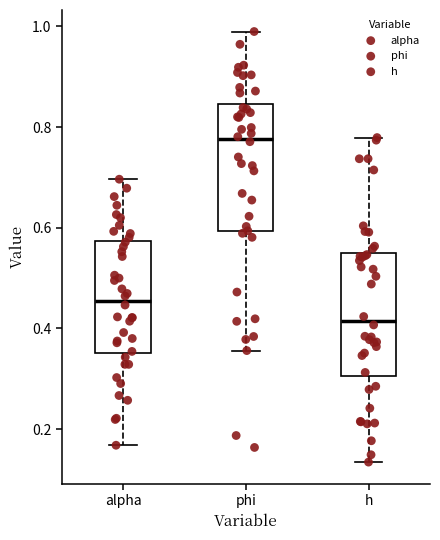

Which box has the lowest median line?

h